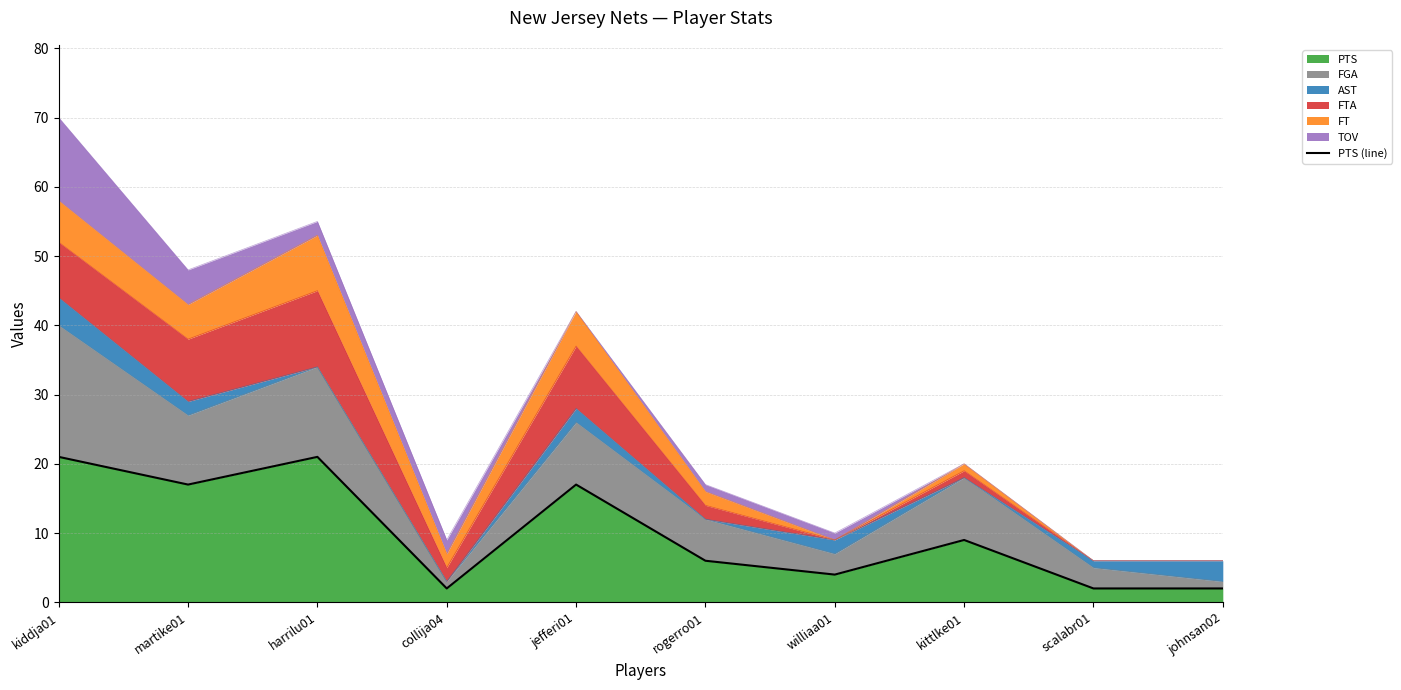

Rank the categories by value from lowest to highest.

collija04, scalabr01, johnsan02, williaa01, rogerro01, kittlke01, martike01, jefferi01, kiddja01, harrilu01